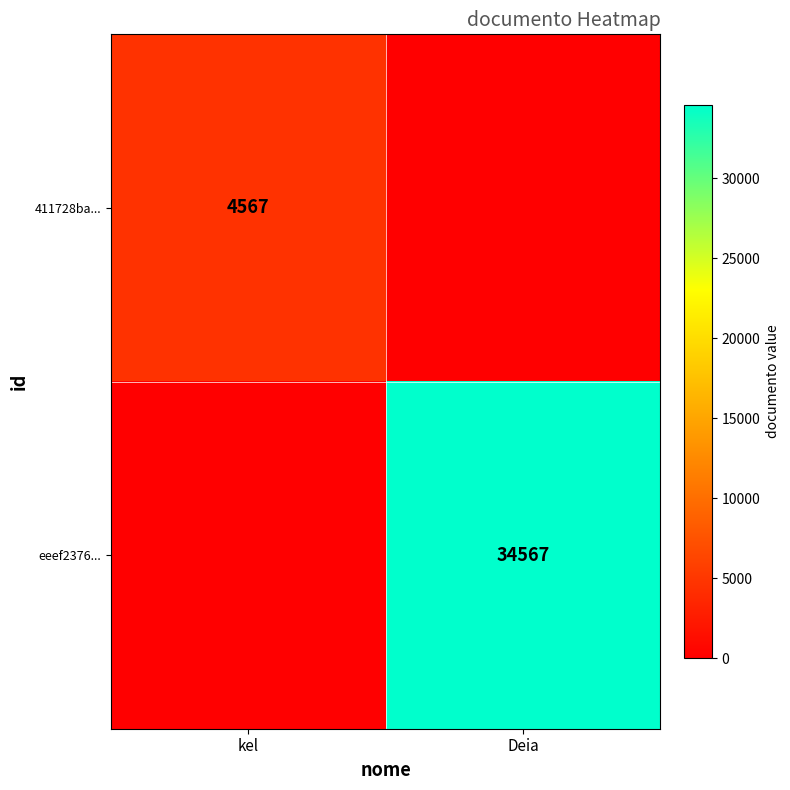

True or false: 411728ba... has a value of 4567 at kel.

True